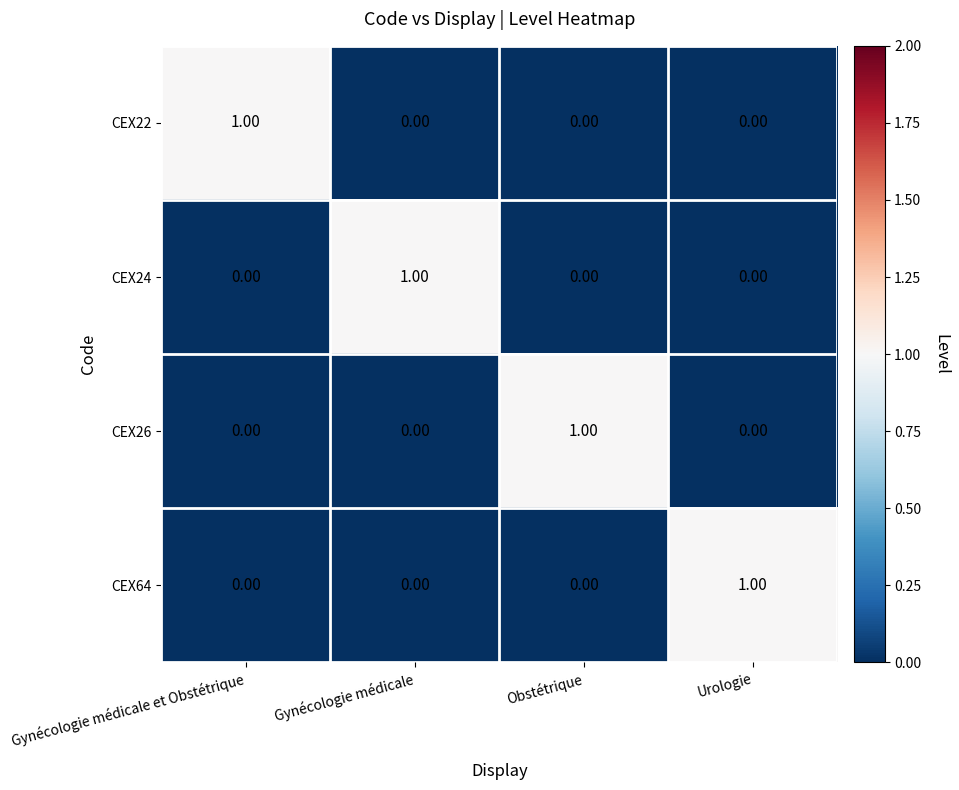

At how many categories does at least one series exceed 0?

4